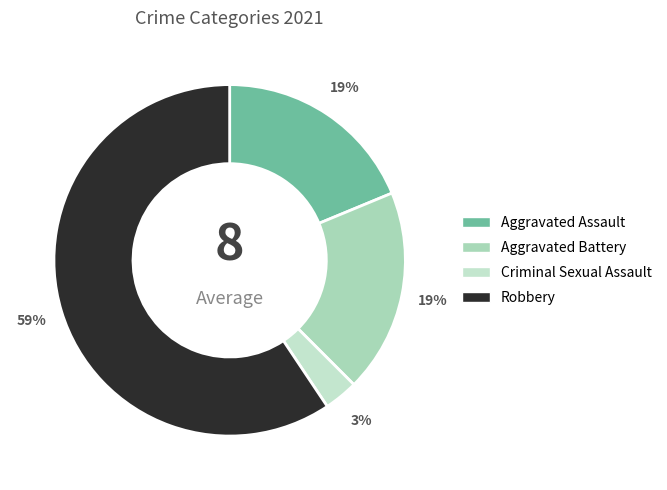

What percentage is the Robbery slice, to the nearest percent?

59%